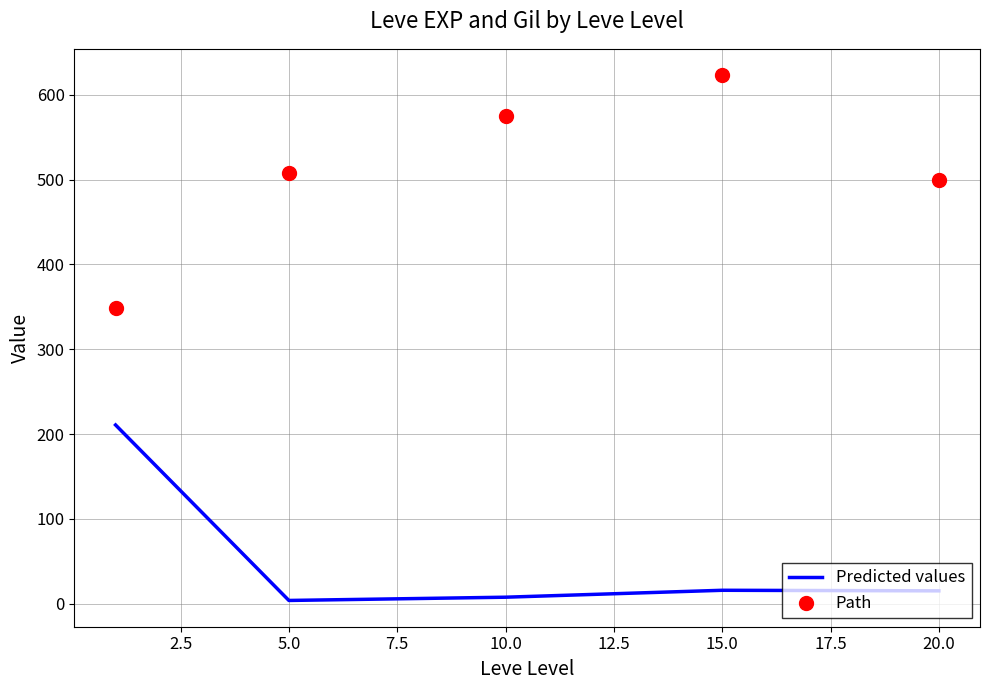

What are all the series names shown in the legend?

Predicted values, Path